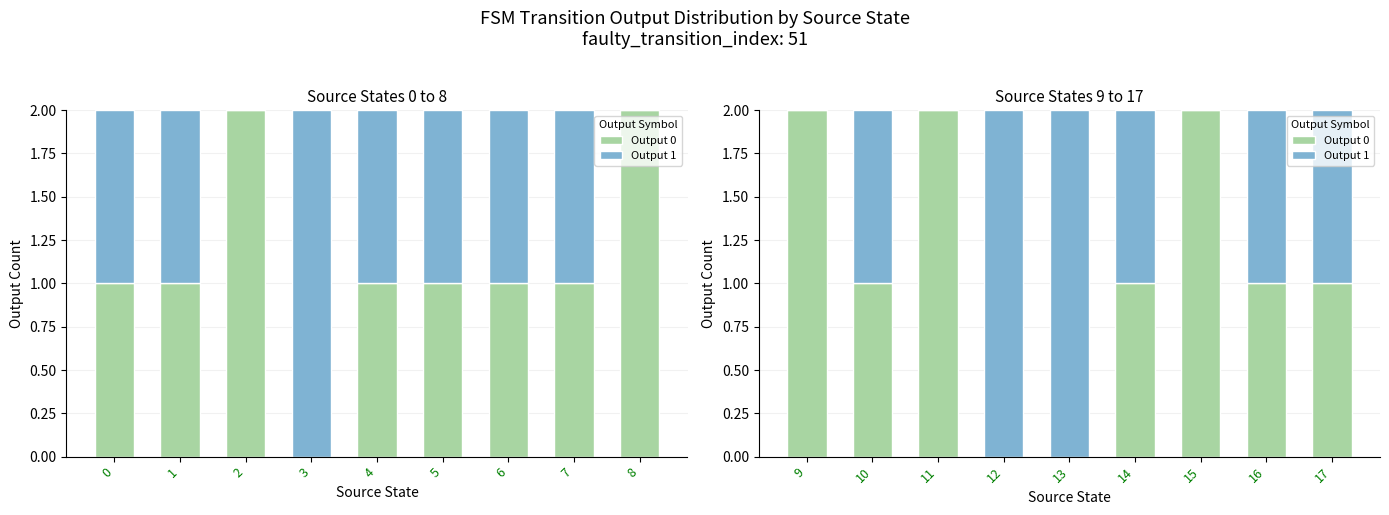

Which category has the lowest value across all series?

3